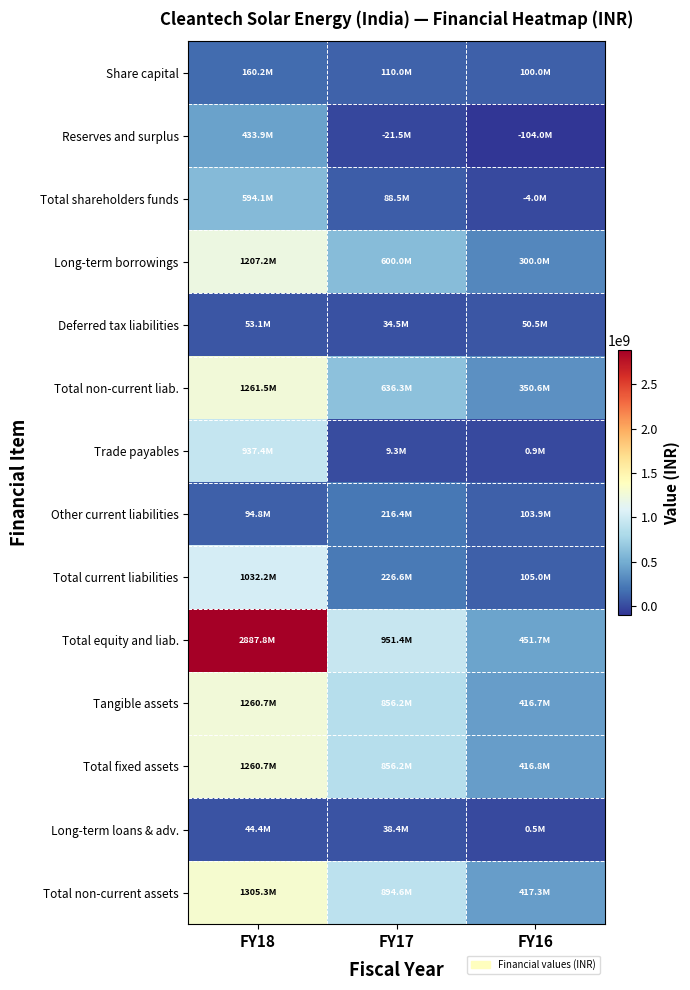

Which label corresponds to the smallest value in the chart?

FY16